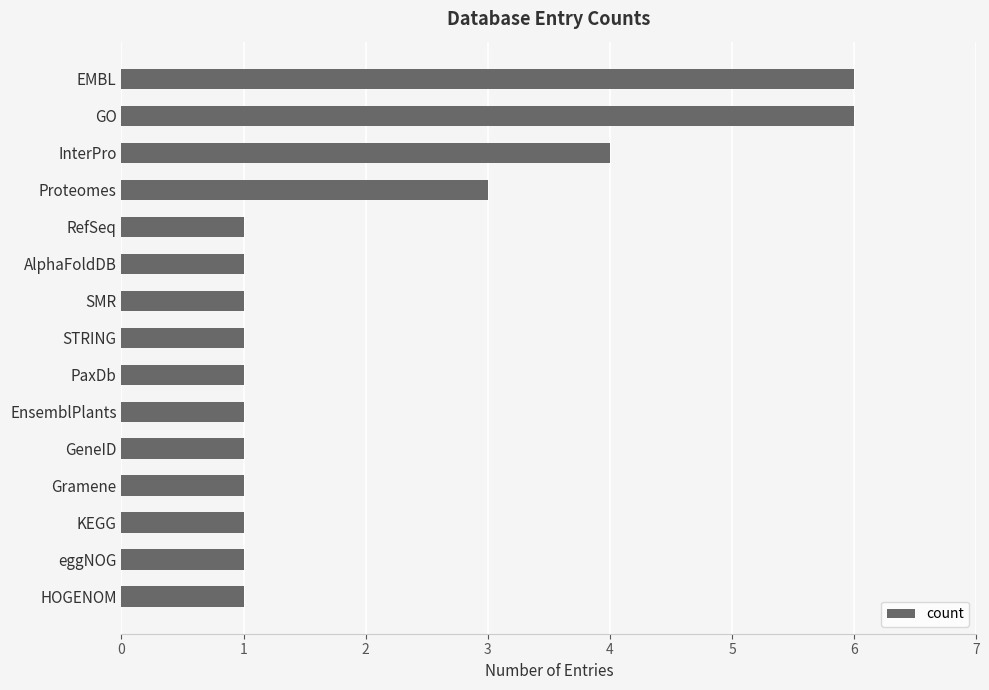

Is it true that the value at Proteomes is 4?

False